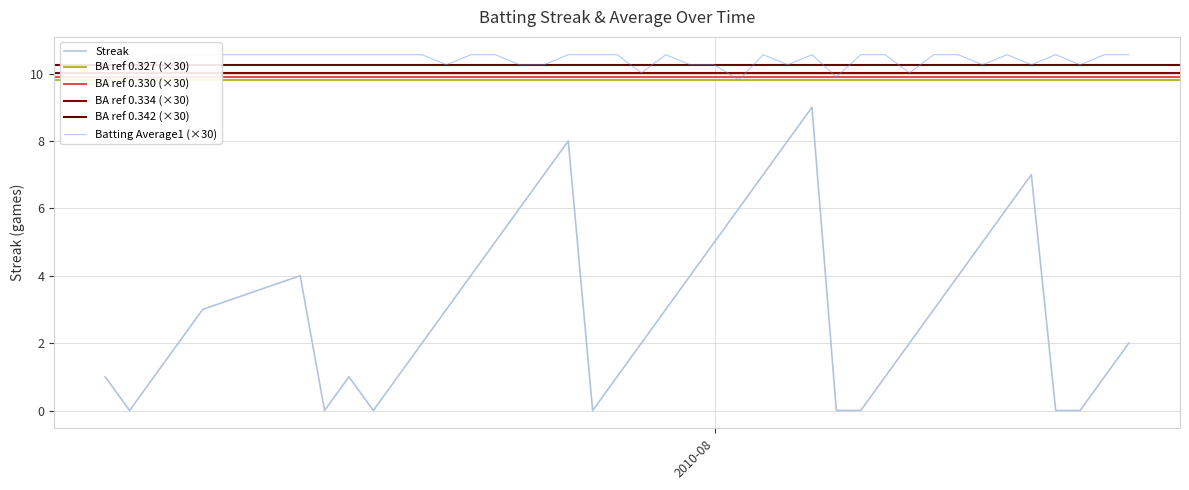

At which category does Streak reach its first local valley?

2010-07-08